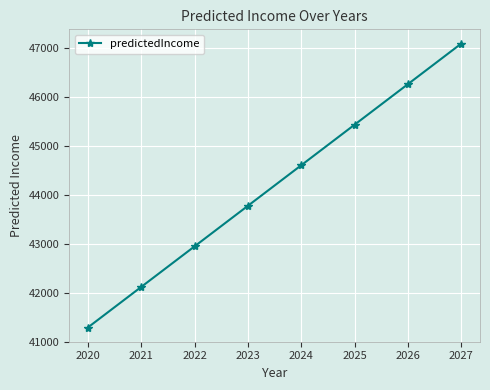

Reading right to left, transcribe all the data shown in this chart.

47087.9	46259.5	45431.0	44602.6	43774.1	42945.6	42117.2	41288.7